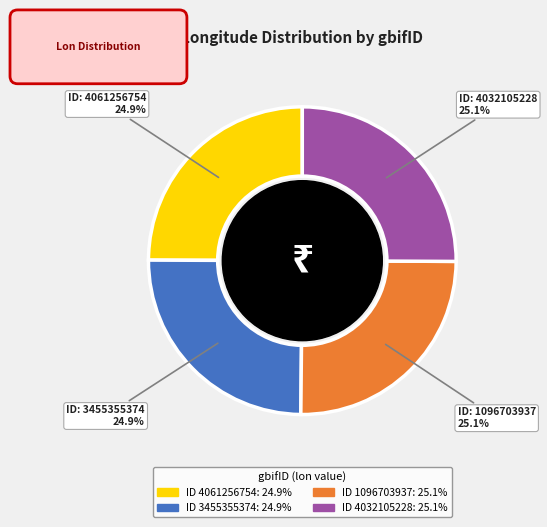

To the nearest percent, what is the average slice percentage?

25%